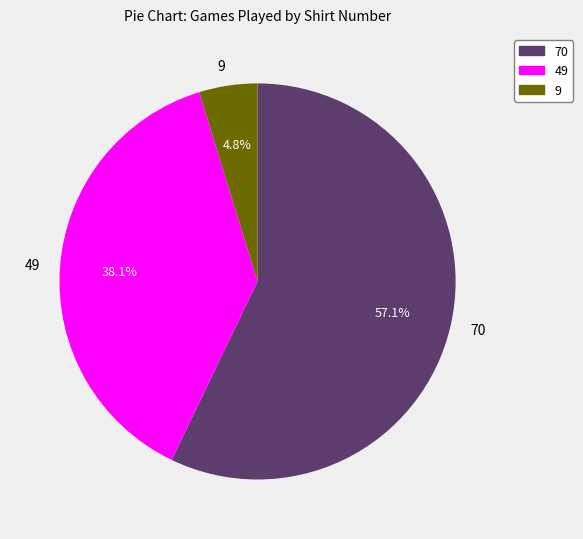

The 9 slice represents 5% of the pie. True or false?

True